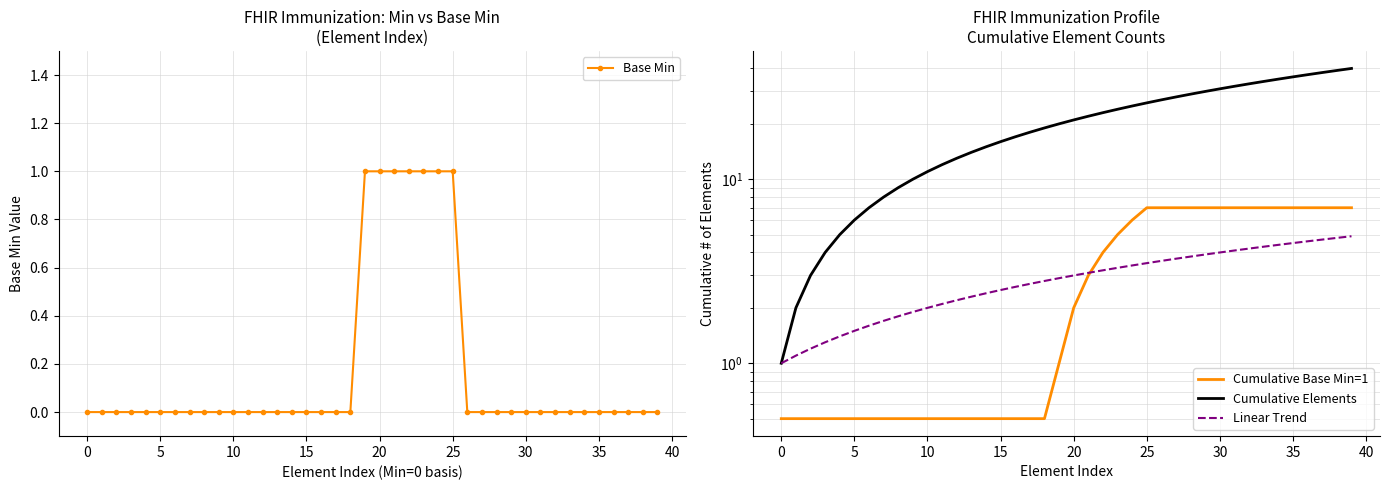

What is the spread (max minus min) of values at 19?

19.0